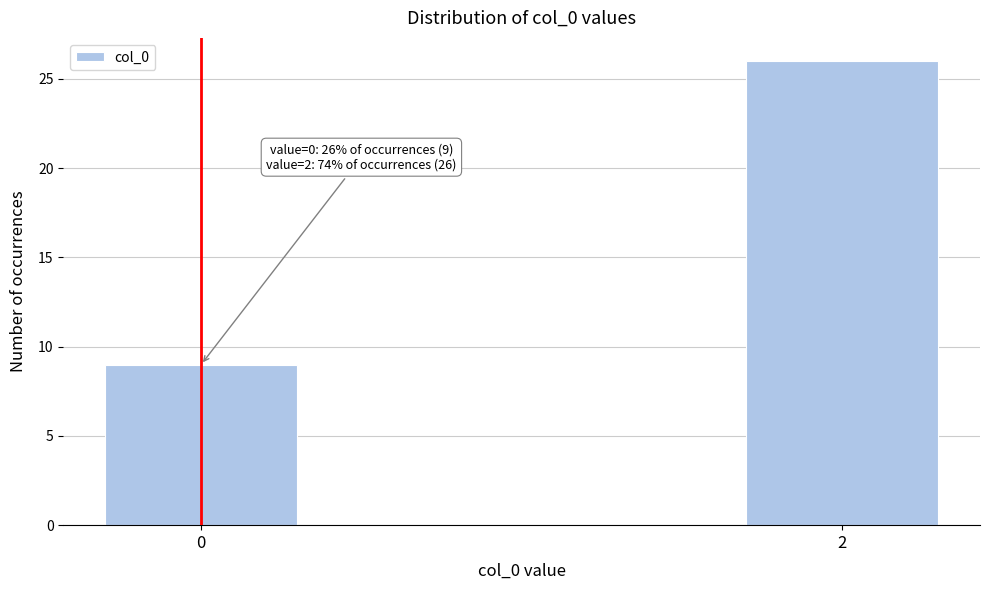

Reading left to right, transcribe all the data shown in this chart.

0=9	2=26